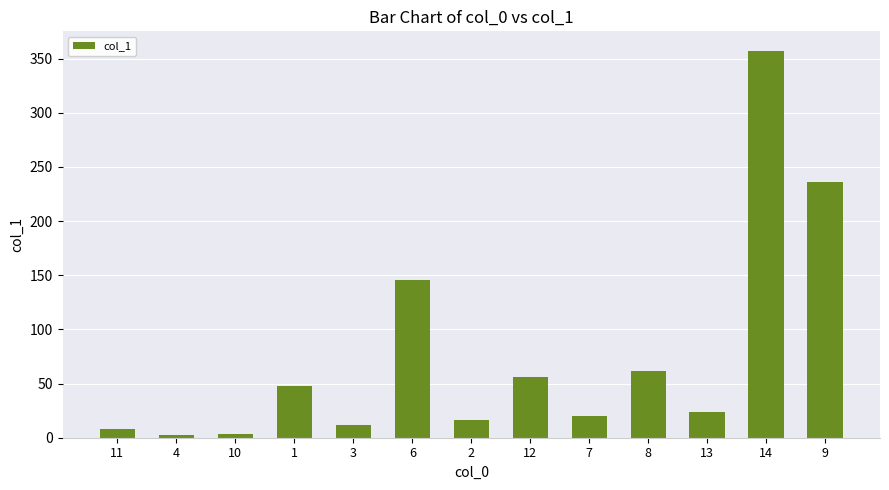

What is the sum of the values at 14 and 11?

365.7